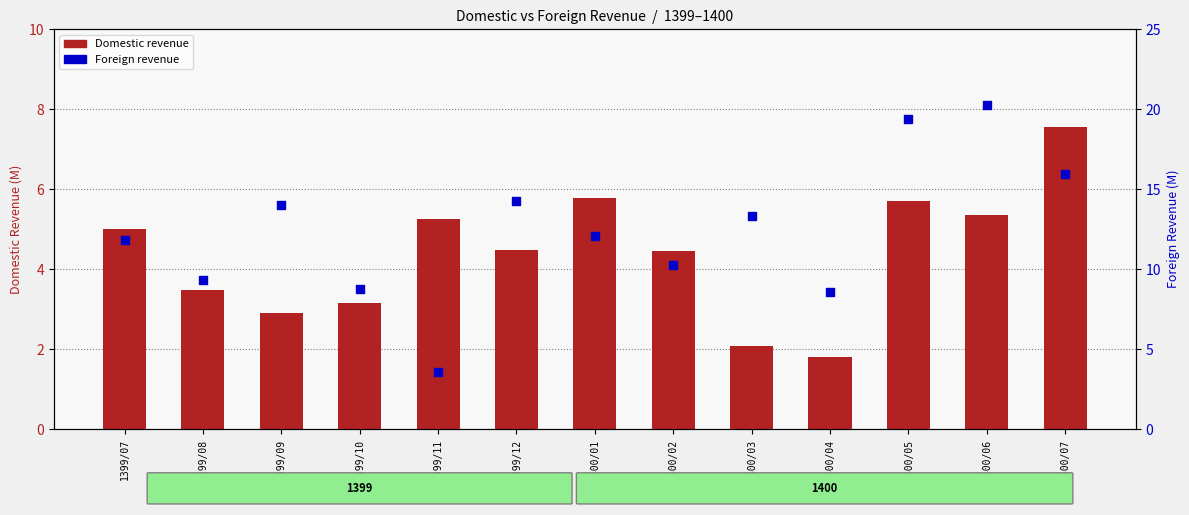

What is the total value across all series at 1400/03?

15.4